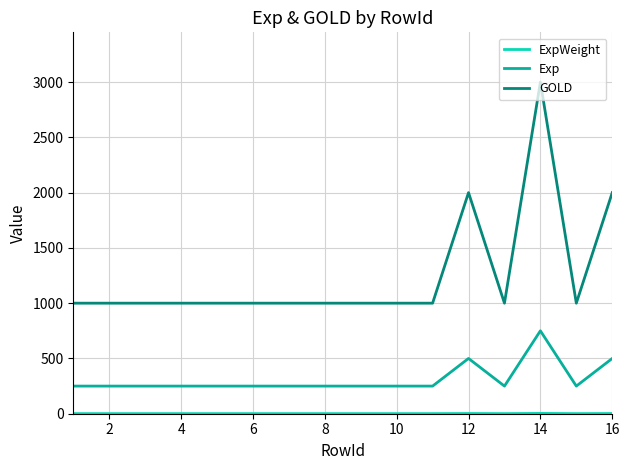

What is the minimum value for GOLD?

1000